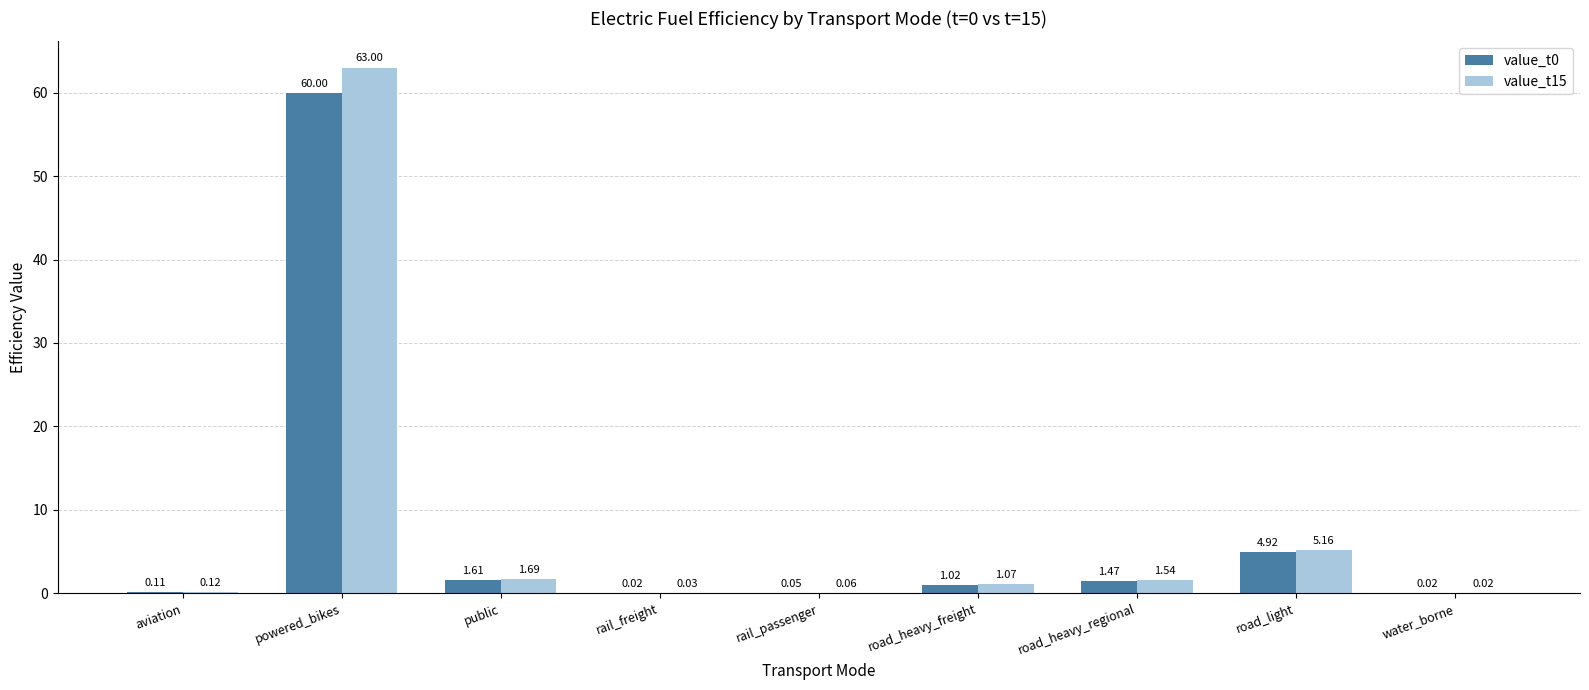

How many categories are shown in the chart?

9